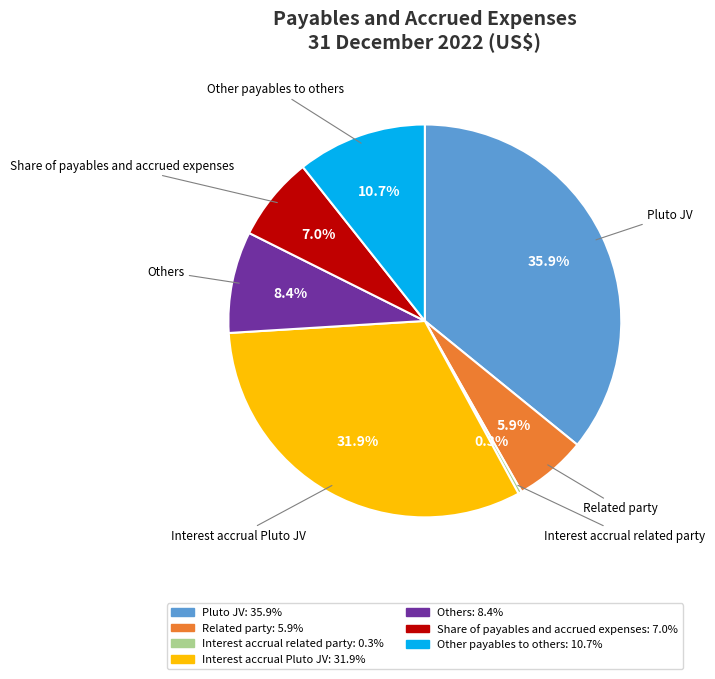

Approximately how many times larger is the value at Share of payables and accrued expenses compared to Others?

0.8